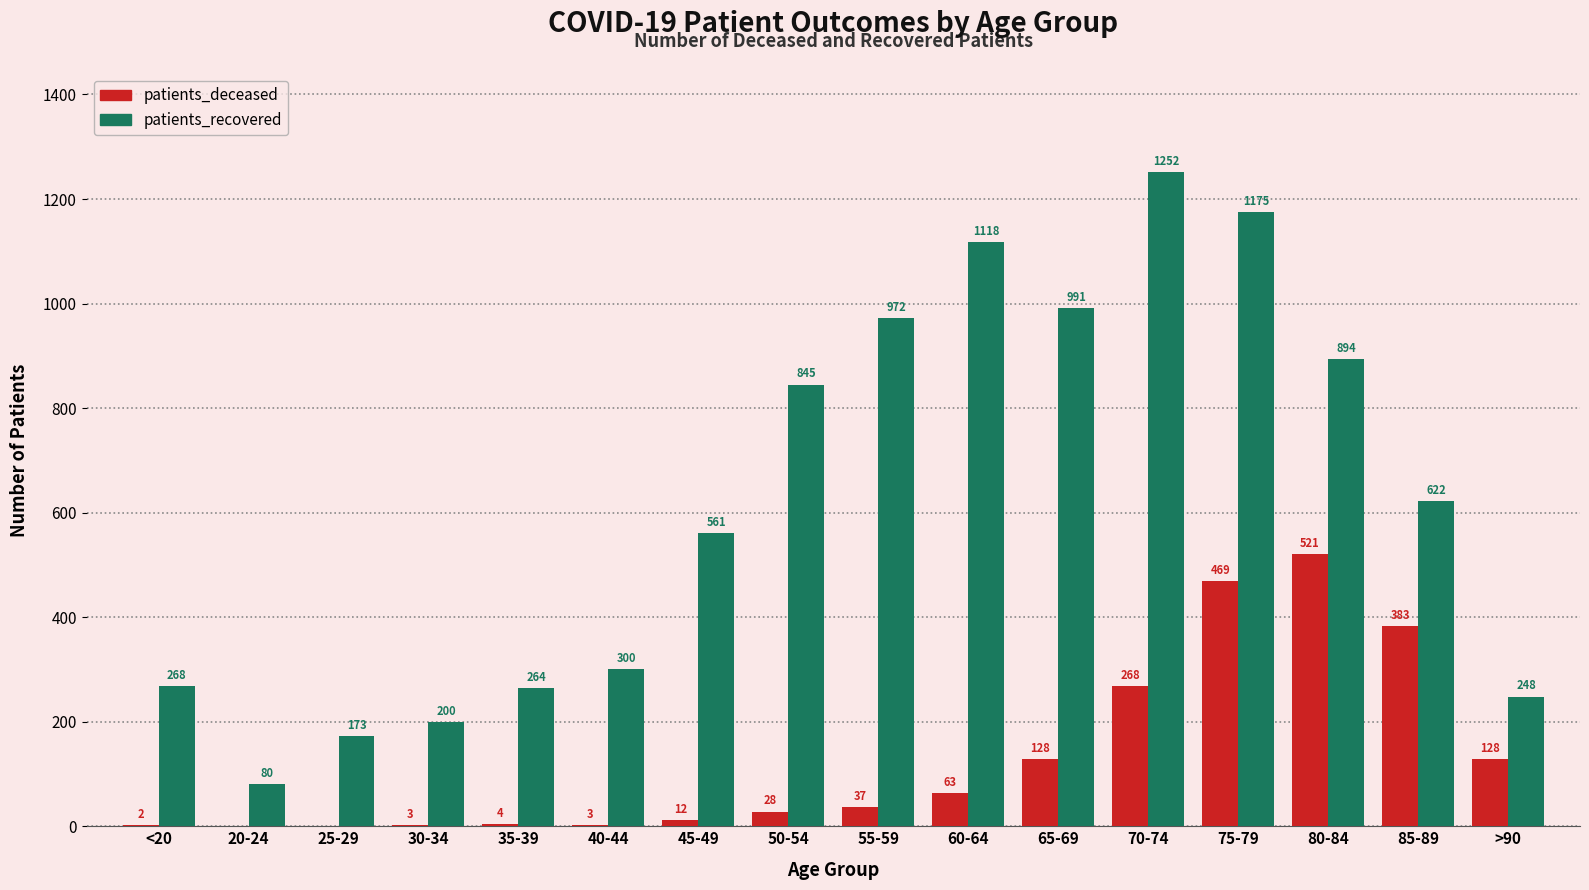

Reading left to right, transcribe all the data shown in this chart.

patients_deceased: 2	0	0	3	4	3	12	28	37	63	128	268	469	521	383	128
patients_recovered: 268	80	173	200	264	300	561	845	972	1118	991	1252	1175	894	622	248